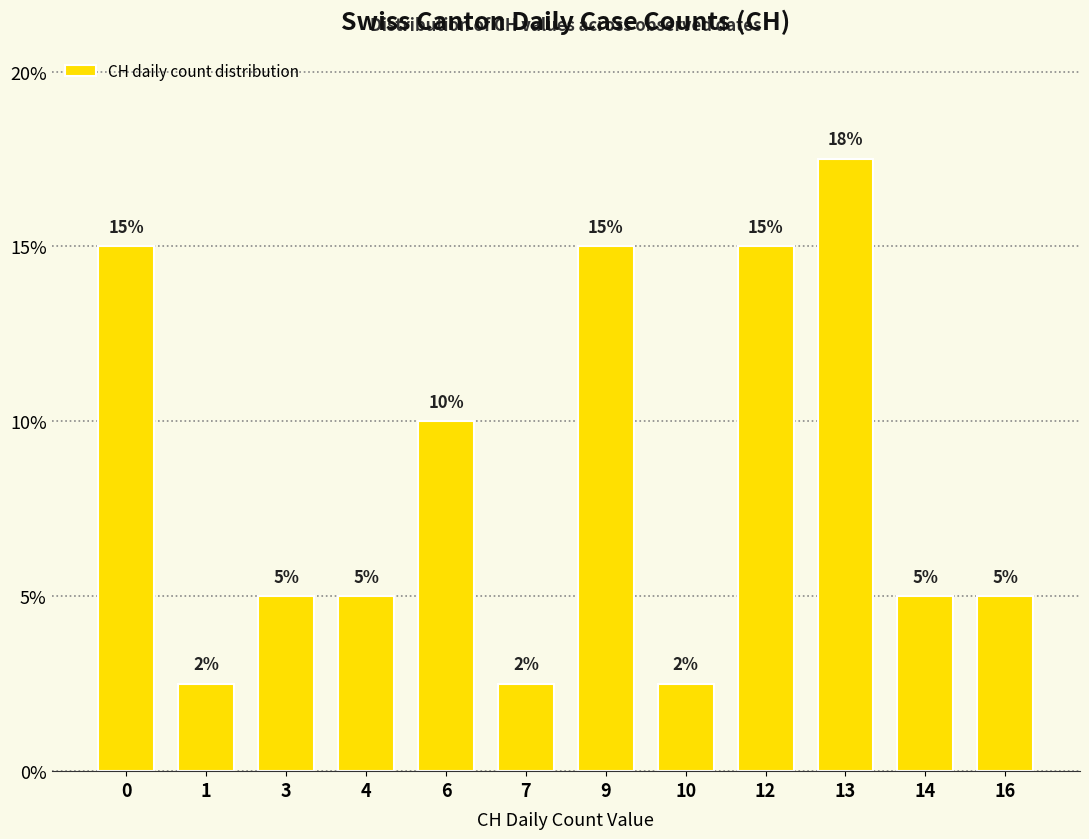

True or false: the data shows 5.0 at 16.

True